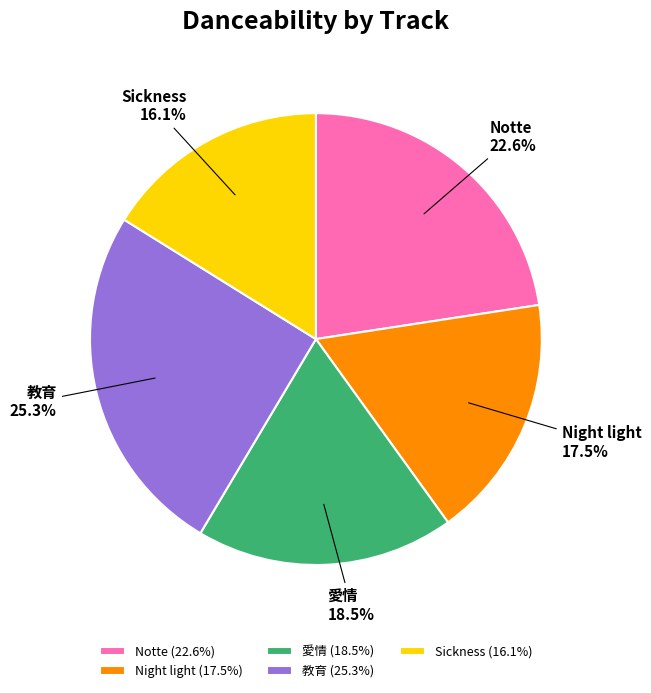

How many slices are in this pie chart?

5